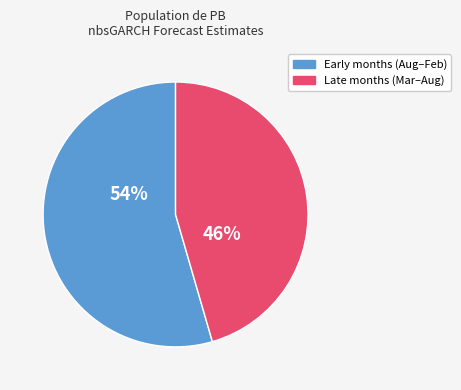

Does any single category account for the majority?

Yes